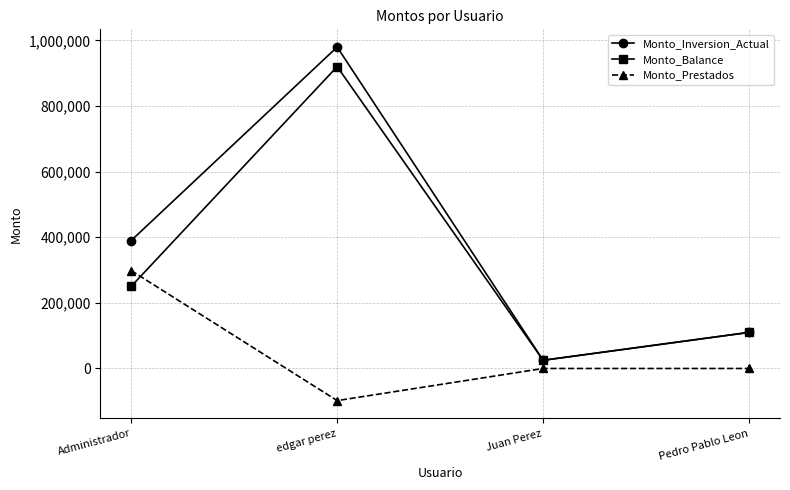

Which series has the largest range (max minus min)?

Monto_Inversion_Actual